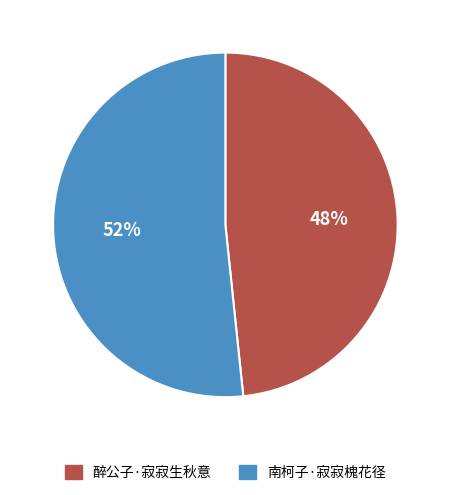

Rank the categories by value from lowest to highest.

醉公子·寂寂生秋意, 南柯子·寂寂槐花径